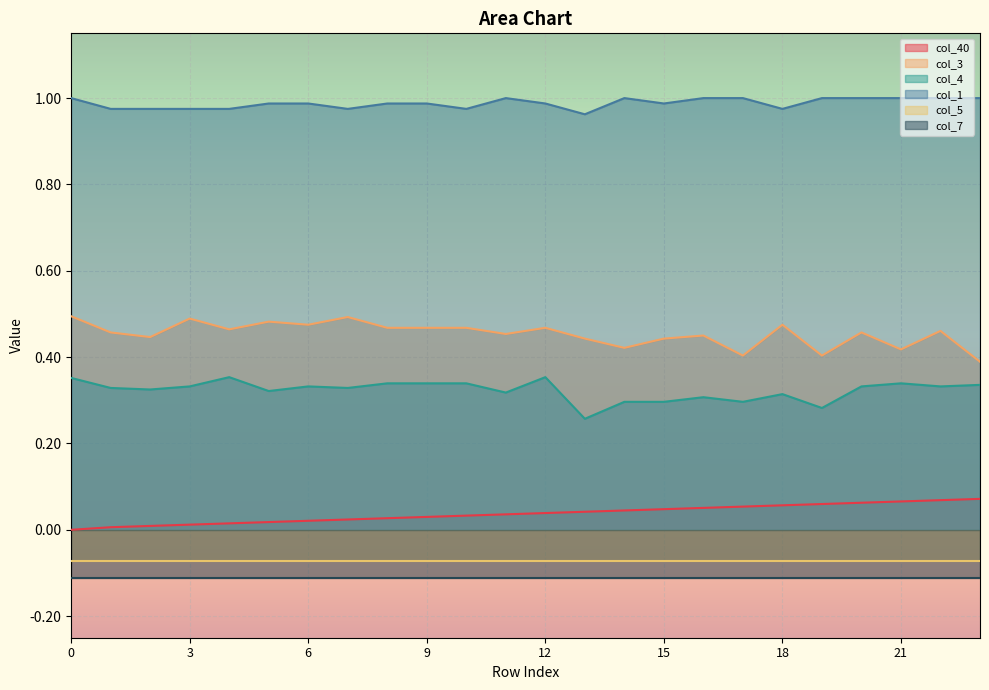

Between 8 and 12, which is larger?

12